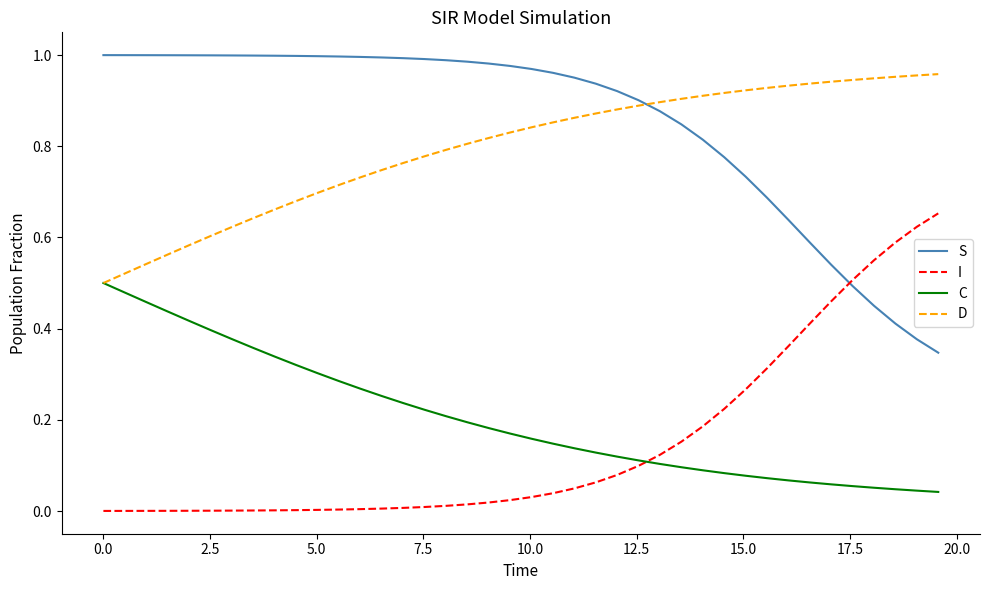

Which series has the largest total across all categories?

S